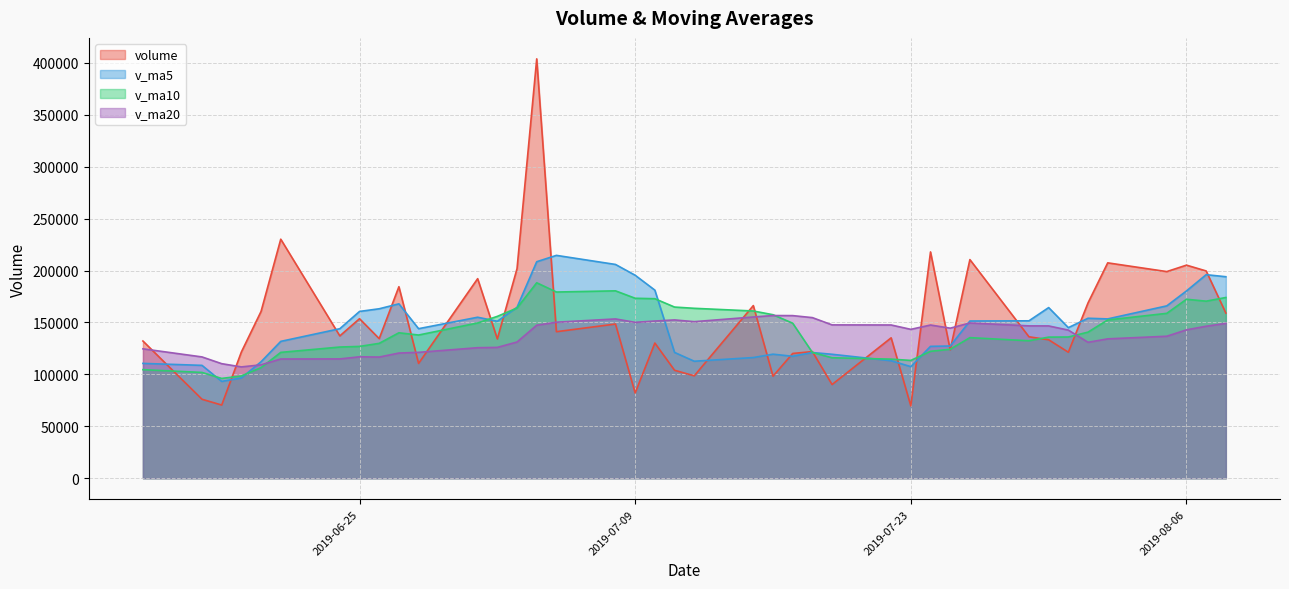

At which label is volume closest to 236751?

2019-06-21